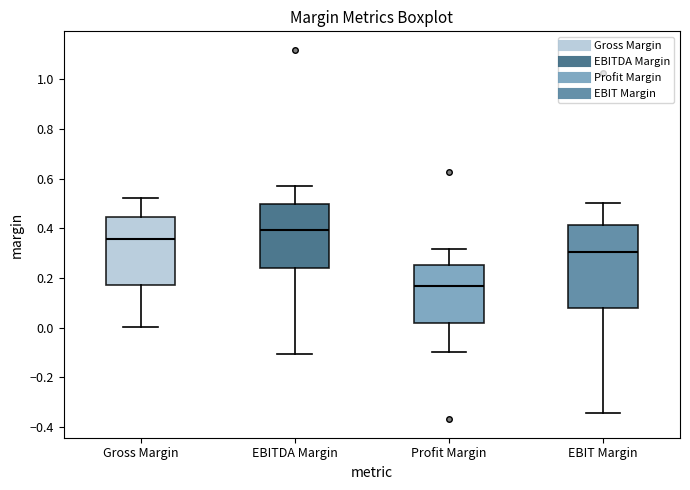

Reading left to right, read every box against the y-axis: the position of its median line, the range the box covers, and the ends of its whiskers. The values are not printed on the chart, so give them approximately, as read against the axis.

Gross Margin: median 0.36, box 0.18 to 0.44, whiskers 0.00 to 0.52
EBITDA Margin: median 0.40, box 0.24 to 0.50, whiskers -0.10 to 0.58
Profit Margin: median 0.16, box 0.02 to 0.26, whiskers -0.10 to 0.32
EBIT Margin: median 0.30, box 0.08 to 0.42, whiskers -0.34 to 0.50